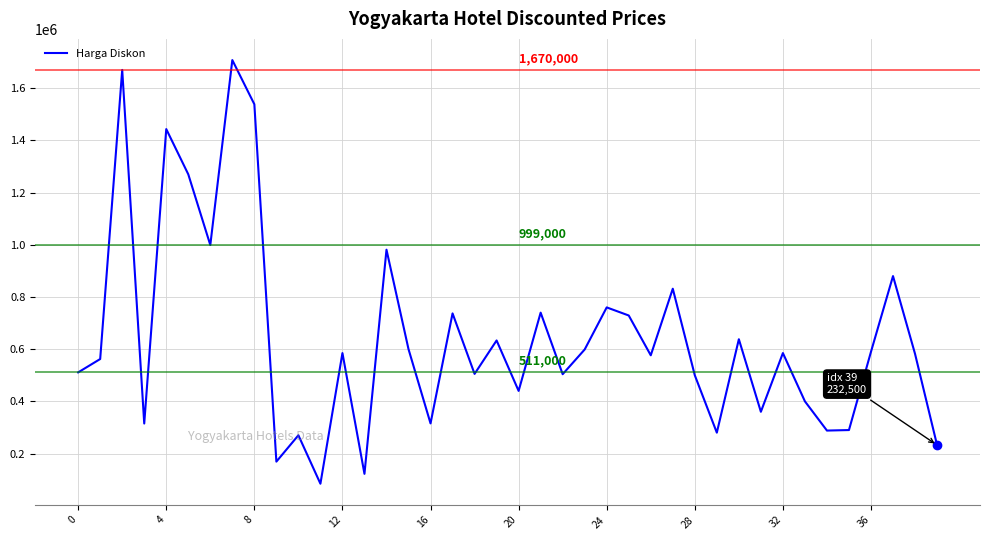

What is the difference between the maximum and minimum values?

1623469